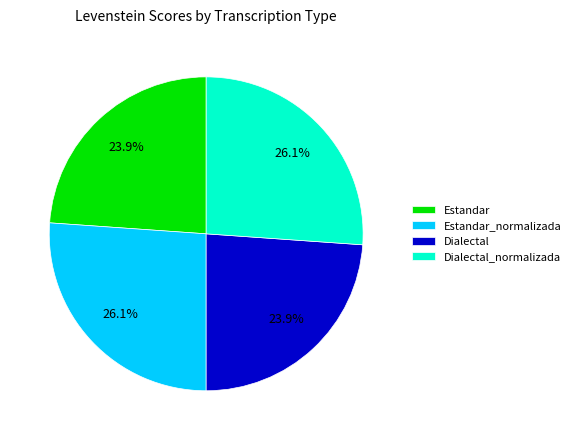

What is the ratio of the value at Dialectal to the value at Estandar?

1.0